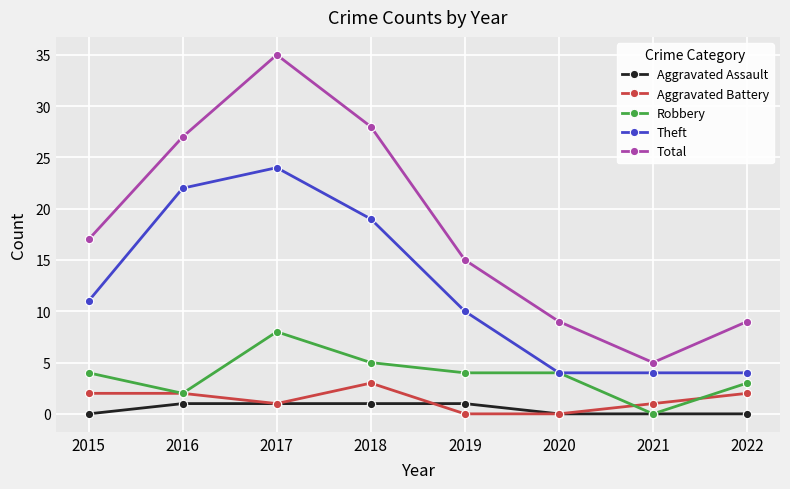

What is the maximum value for Robbery?

8